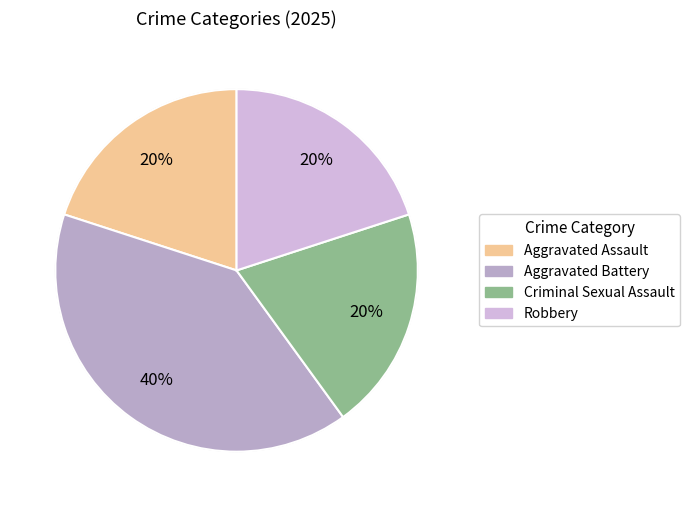

To the nearest percent, what is the combined percentage of Criminal Sexual Assault and Aggravated Assault?

40%